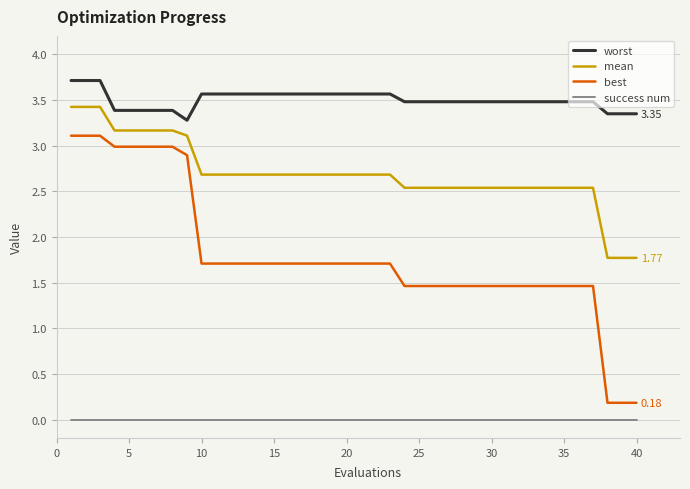

List the series in order of their peak value, lowest first.

success num, best, mean, worst